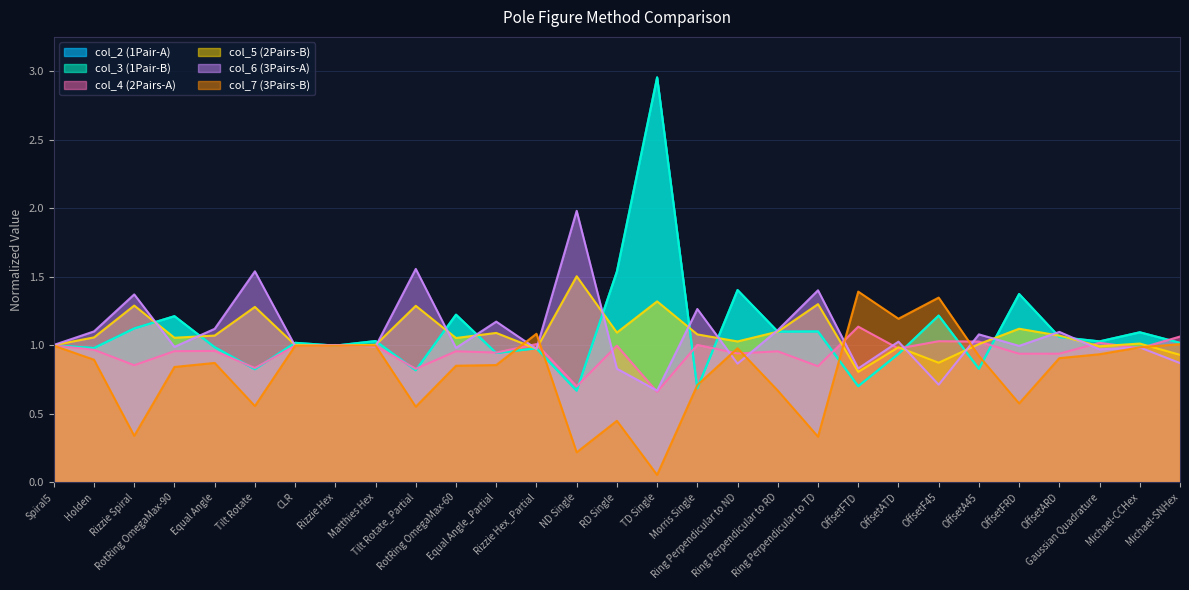

What is the label of the 5th point from the right?

OffsetFRD